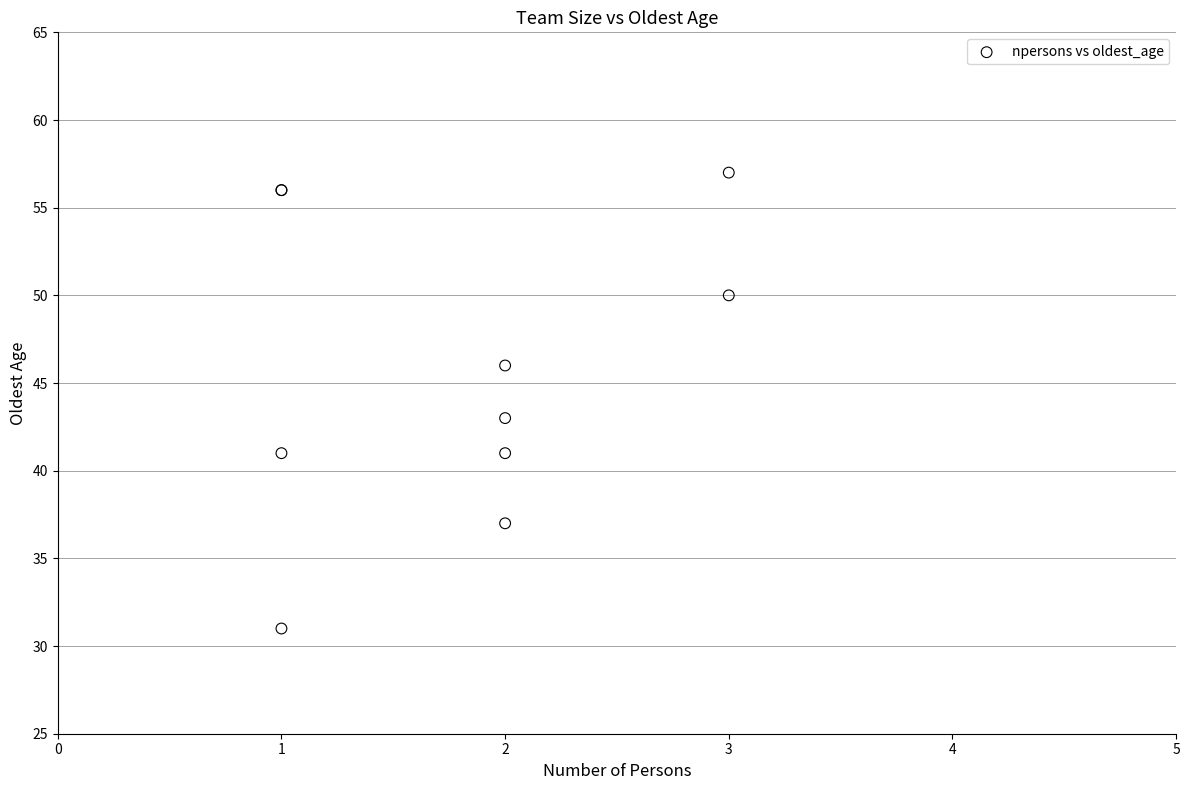

What Y value in the scatter plot is closest to 44?

43